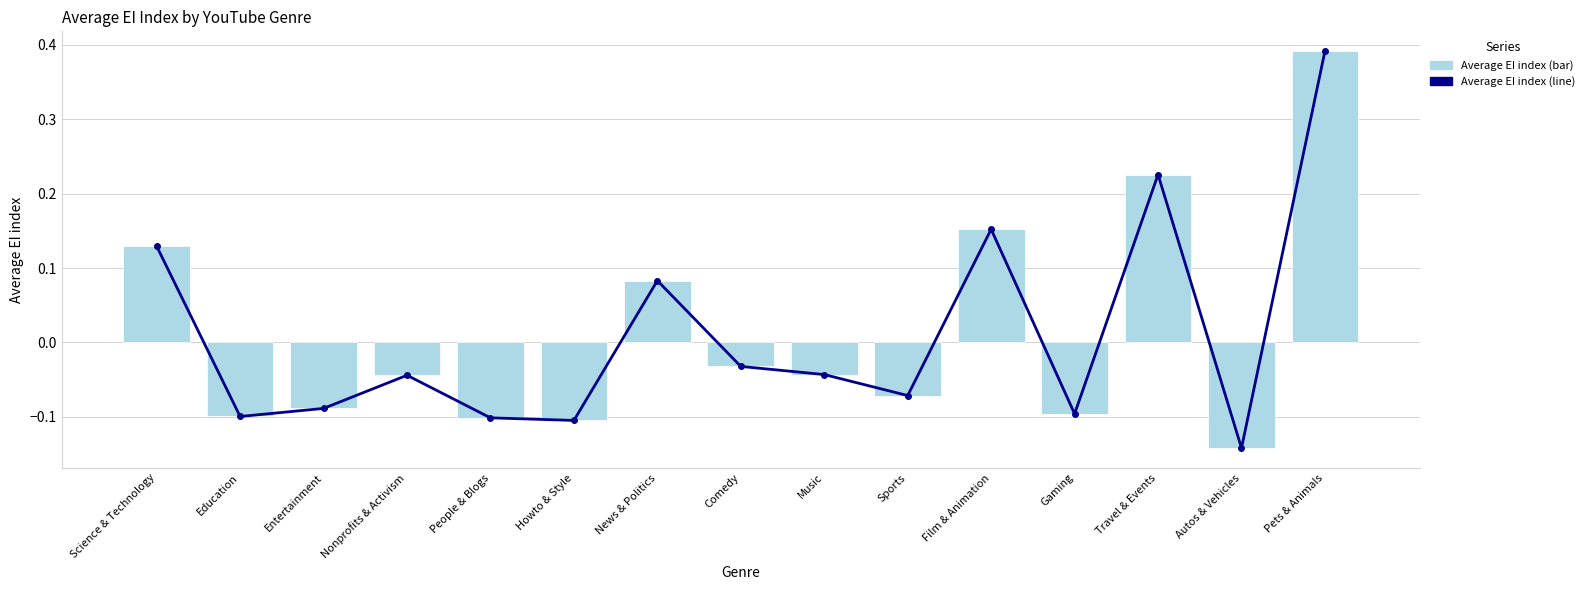

Reading left to right, what are all the values shown in this chart?

Average EI index (line): 0.1	-0.1	-0.1	-0.0	-0.1	-0.1	0.1	-0.0	-0.0	-0.1	0.2	-0.1	0.2	-0.1	0.4
Average EI index (bar): 0.1	-0.1	-0.1	-0.0	-0.1	-0.1	0.1	-0.0	-0.0	-0.1	0.2	-0.1	0.2	-0.1	0.4